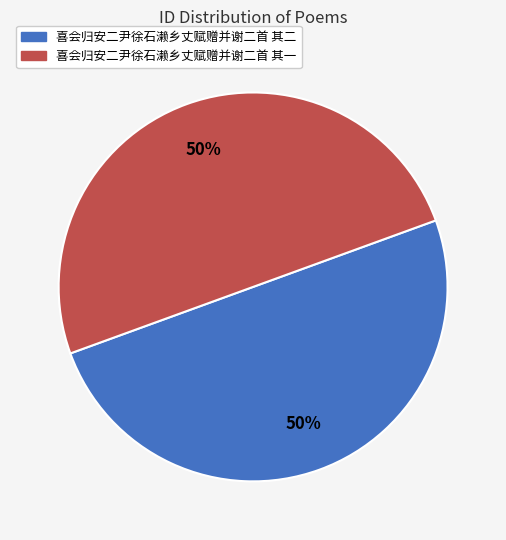

To the nearest percent, what portion does 喜会归安二尹徐石濑乡丈赋赠并谢二首 其二 represent?

50%